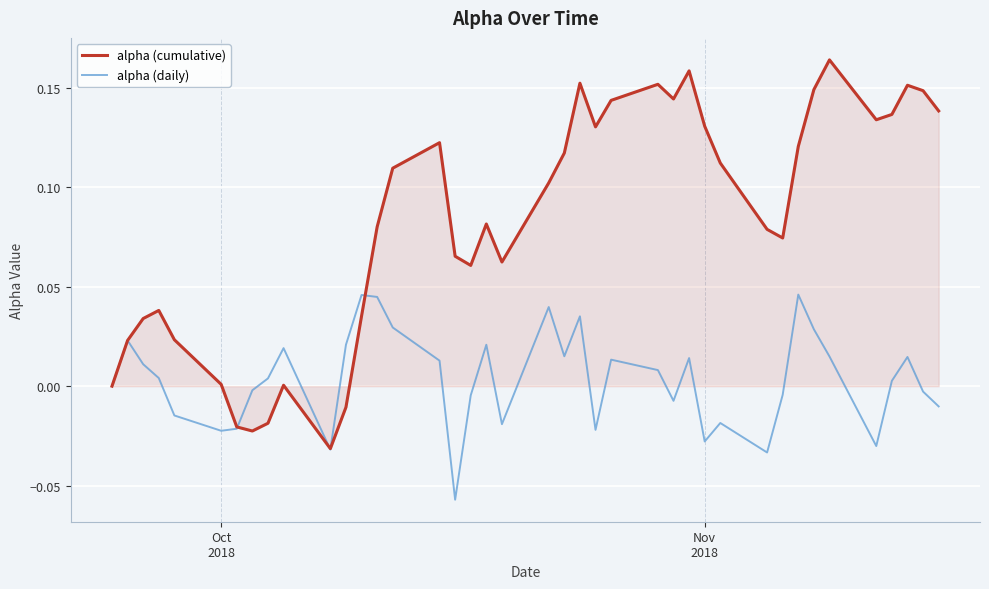

List the series in order of their peak value, lowest first.

alpha (daily), alpha (cumulative)